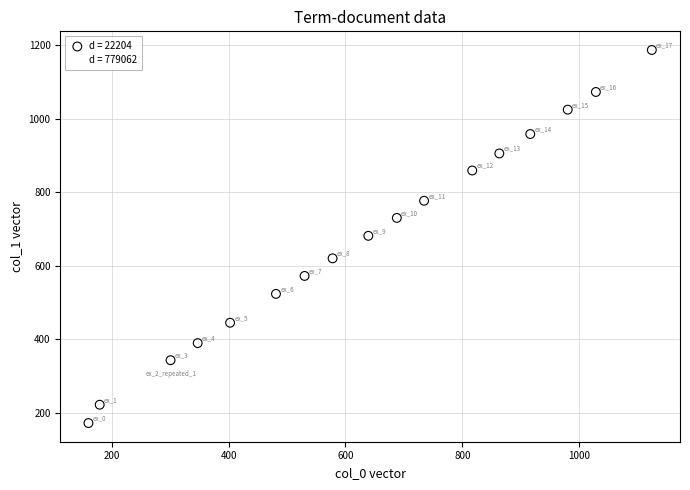

Which series reaches the minimum Y coordinate?

d = 22204